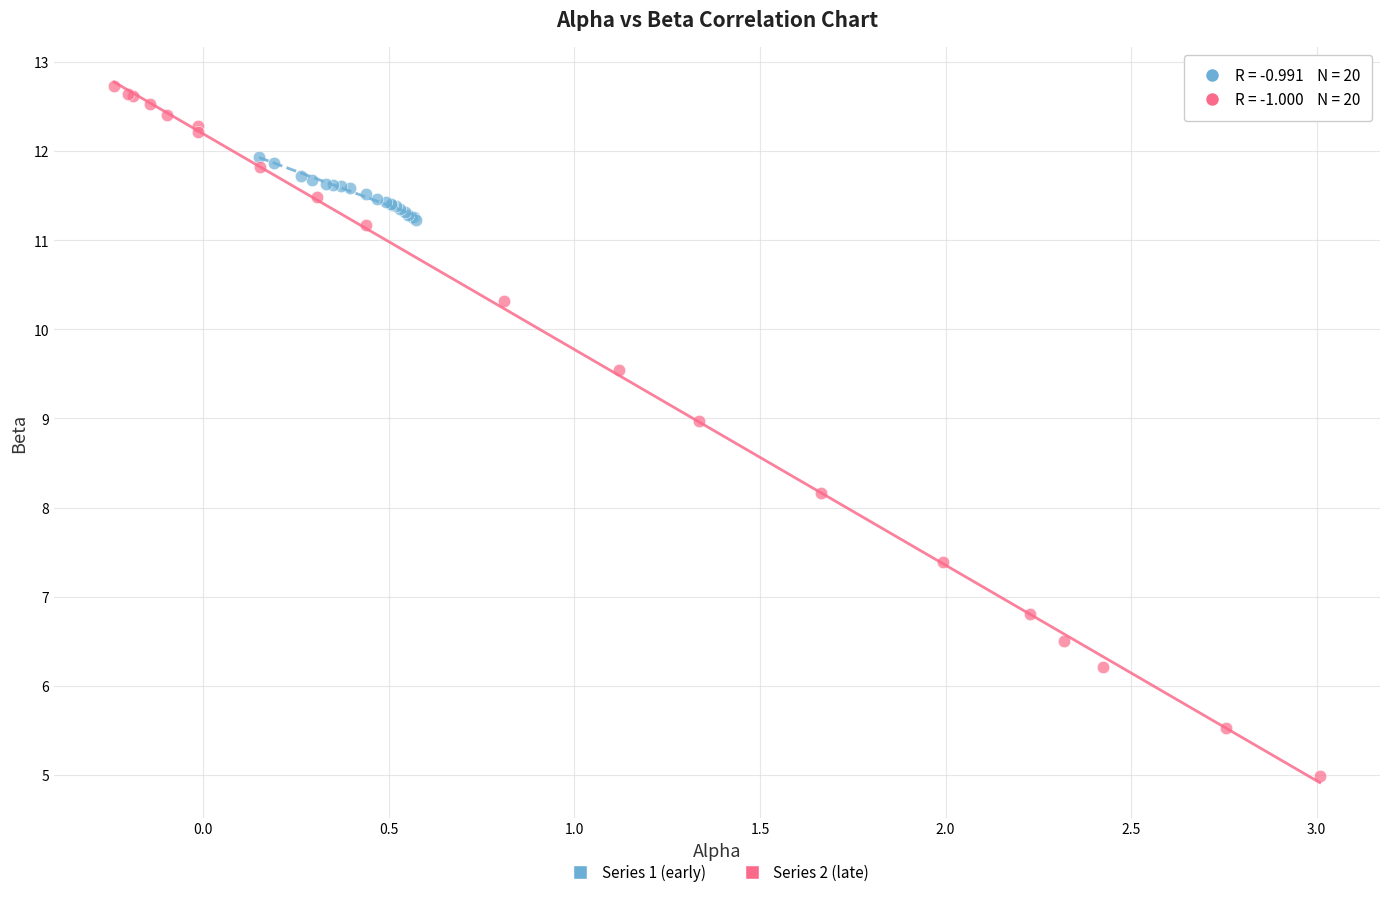

Which series reaches the maximum Y coordinate?

Series 2 (late)